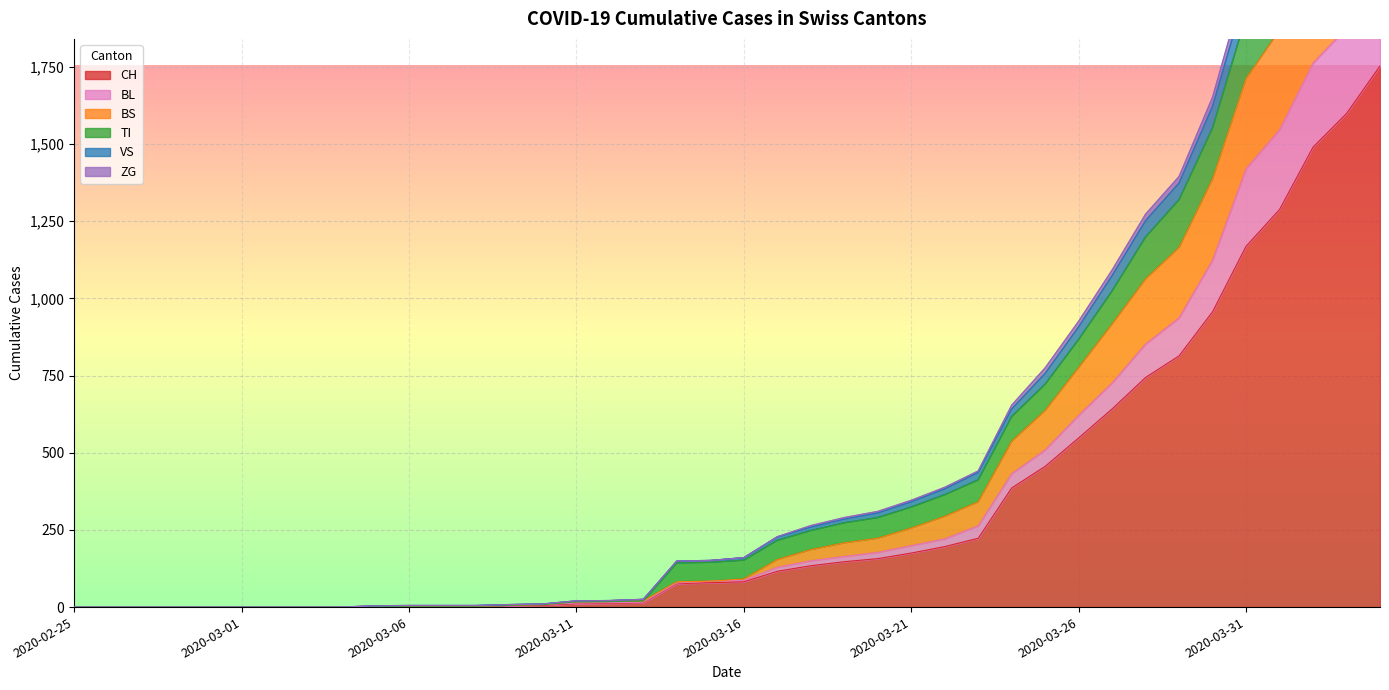

True or false: VS has a value of 1993 at 2020-02-28.

False